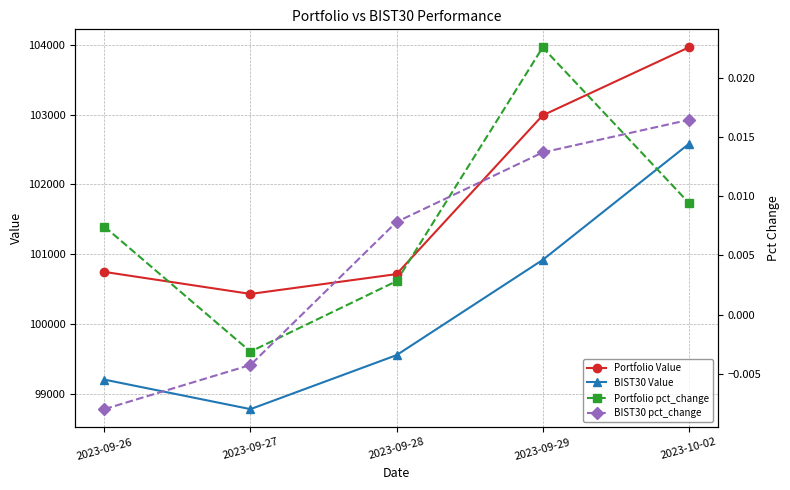

How many lines are shown in the chart?

4